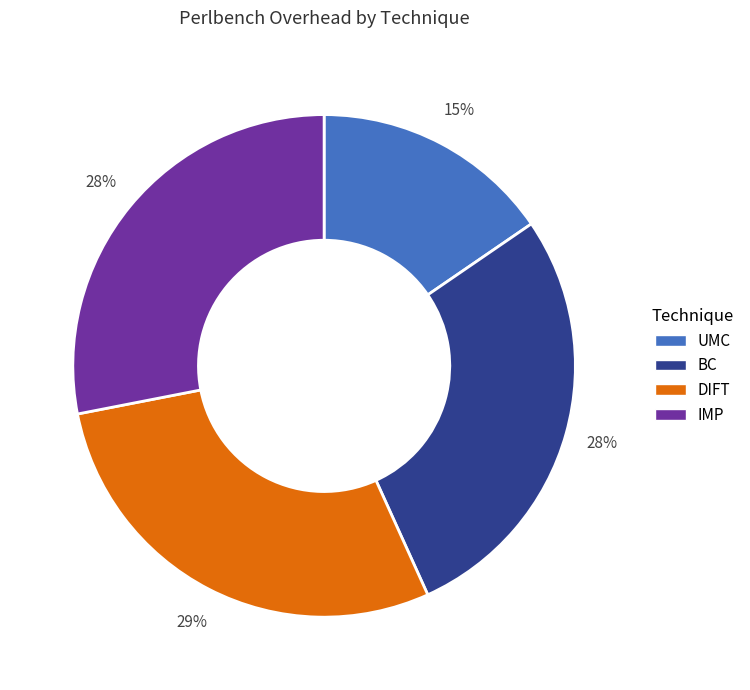

Do BC and IMP together represent more than half of the pie?

Yes